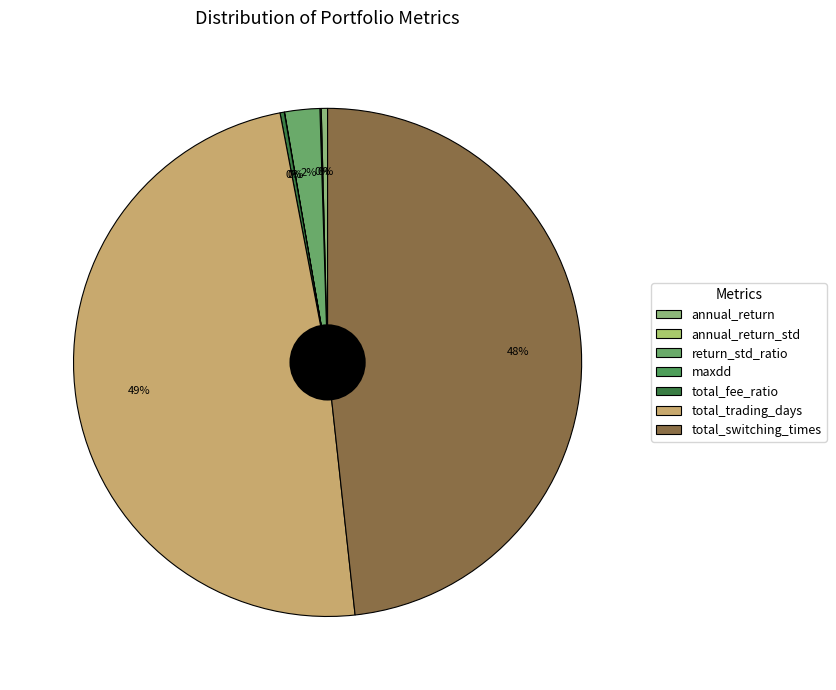

To the nearest percent, what is the average slice percentage?

14%